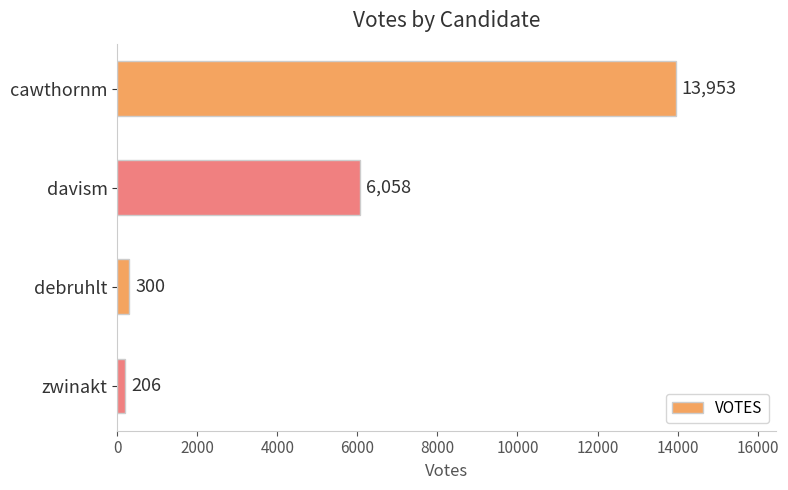

At which label is the value closest to 7079?

davism